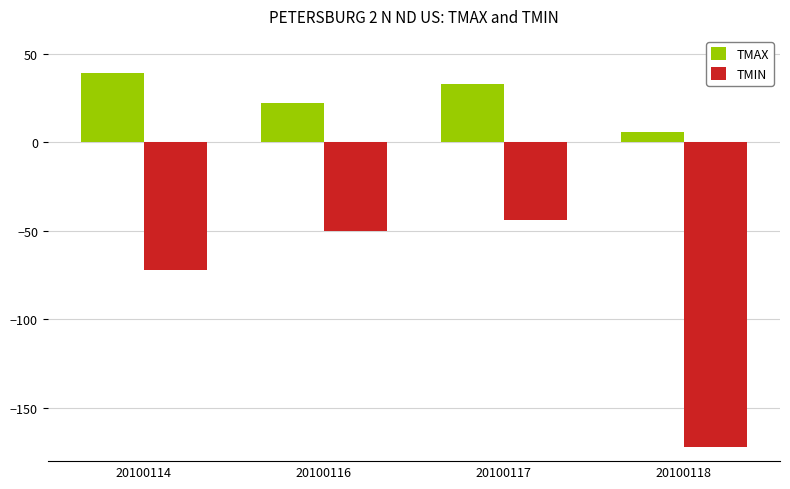

Rank the series by their average value, from lowest to highest.

TMIN, TMAX